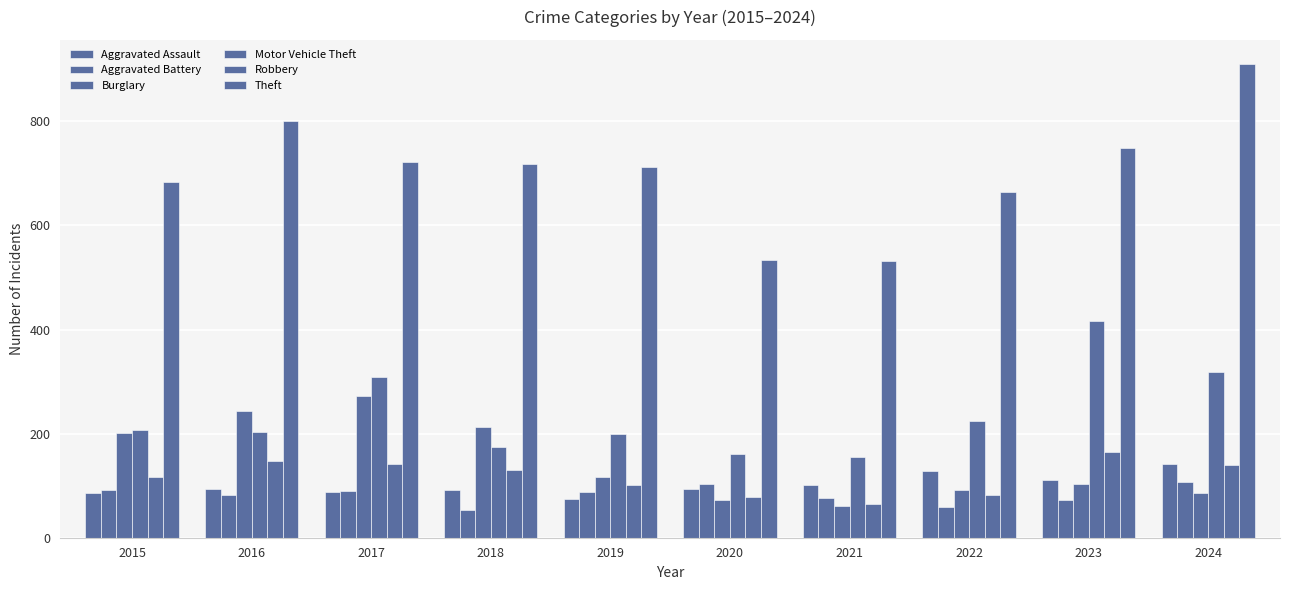

What is the total value across all series at 2022?

1251